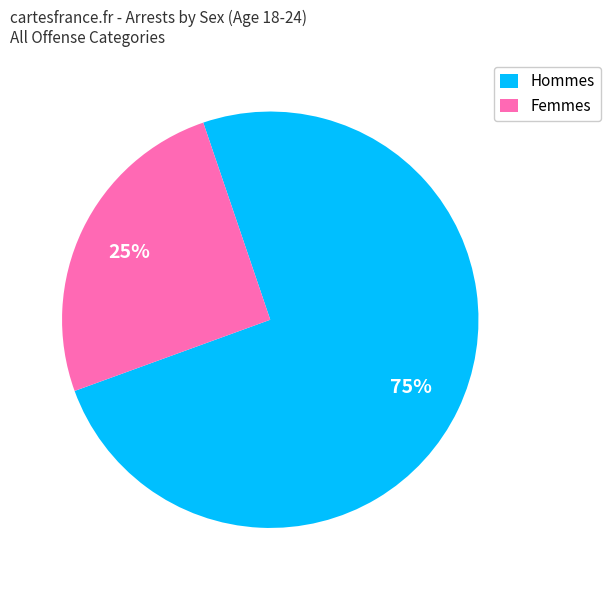

Which slice is the smallest?

Femmes